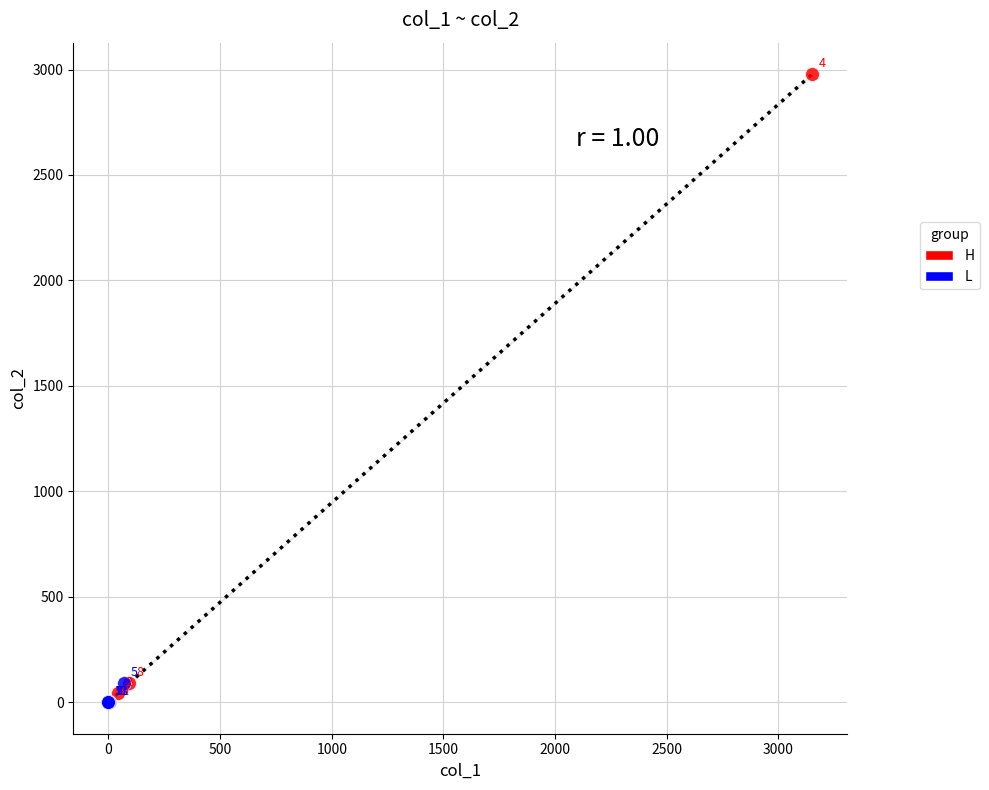

Which series contains the lowest Y value?

L